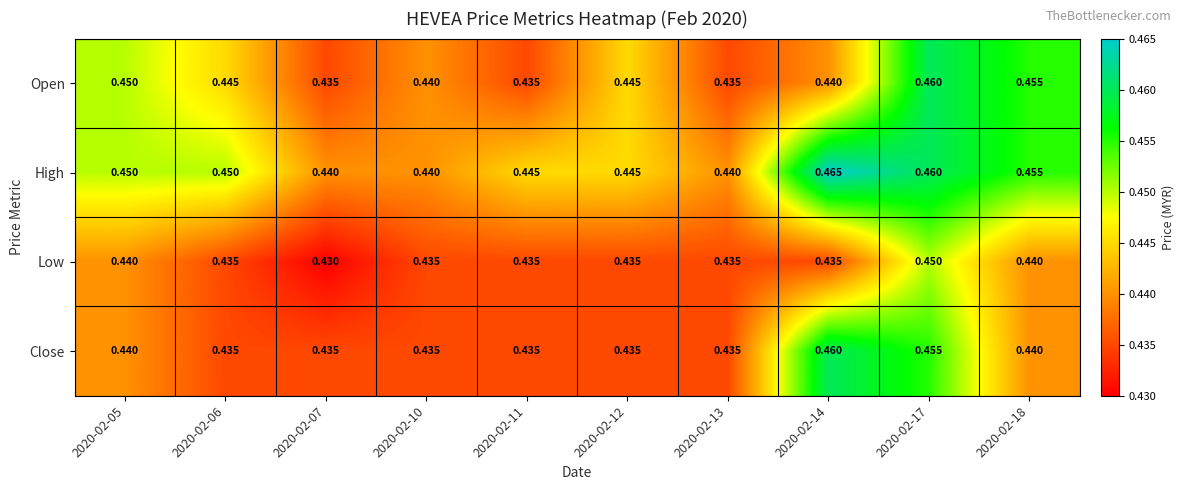

How many categories are shown in the chart?

10